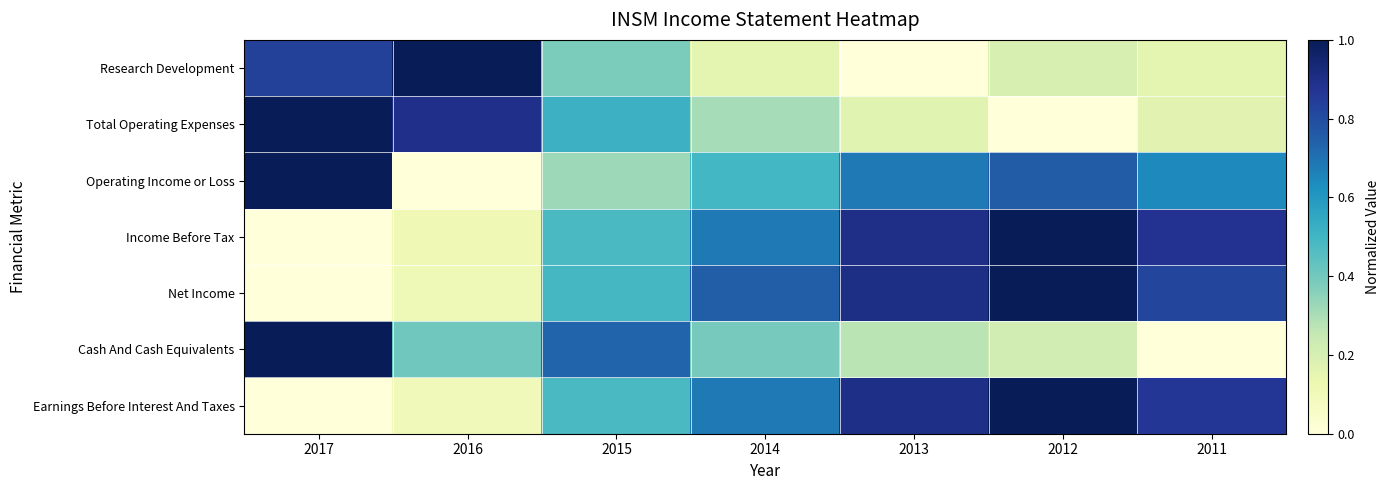

At how many categories does at least one series exceed 0?

7